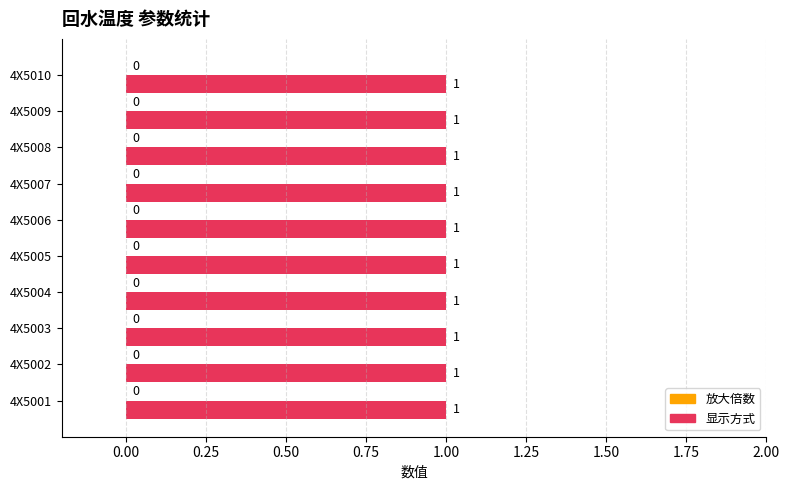

What is the value of the 显示方式 bar at the 3rd from the left?

1